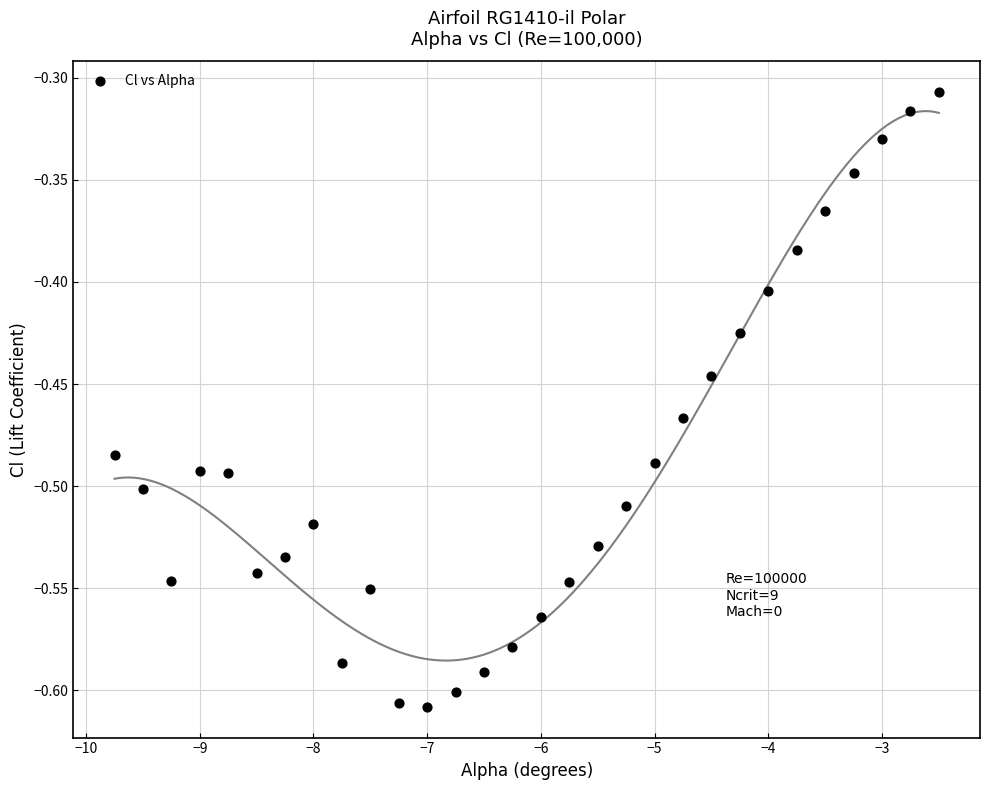

What is the range of X values (max minus min)?

7.2